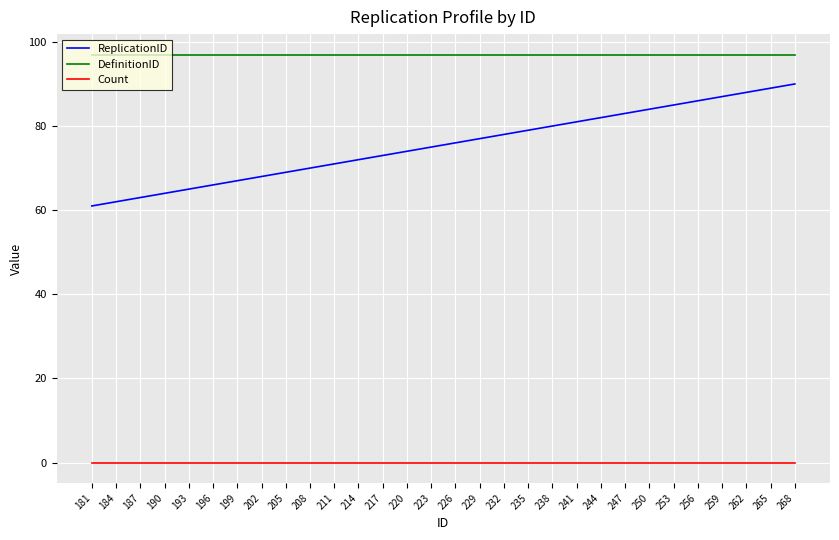

Does the chart display data point markers on the line(s)?

No